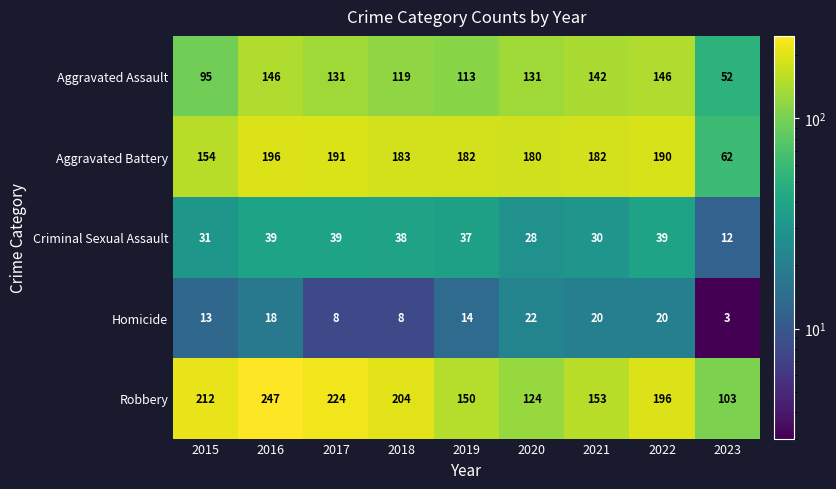

What is the spread (max minus min) of values at 2015?

199